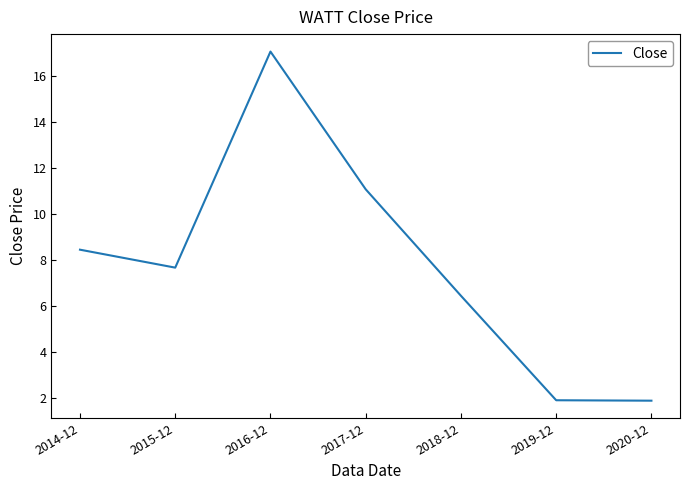

What is the change in value from 2014-12 to 2015-12?

-0.8